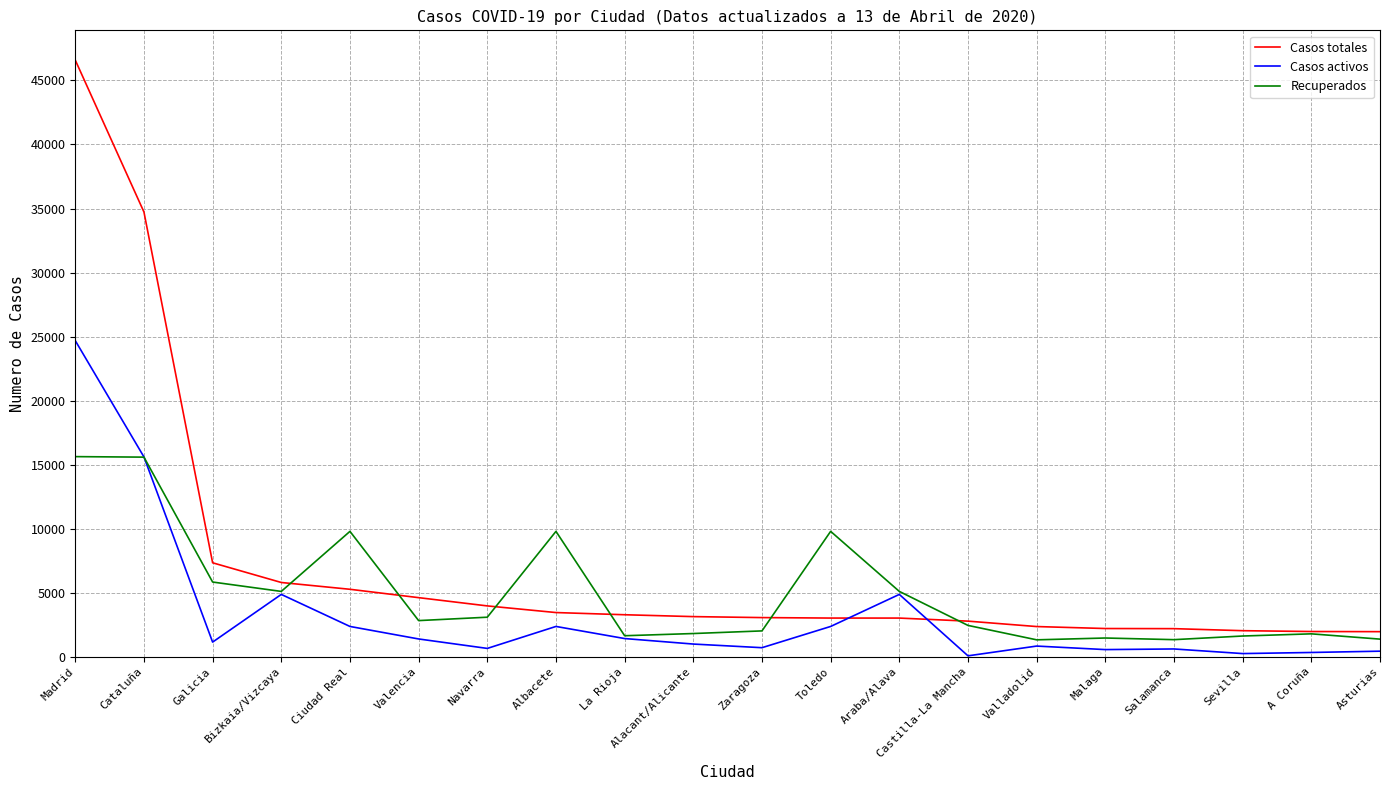

Which series has the largest range (max minus min)?

Casos totales